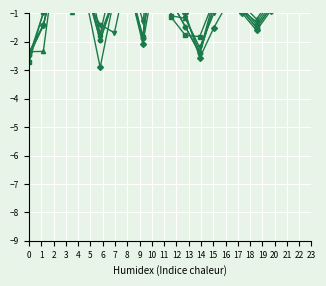

The T7_TMin_unrounded series shows -0.6 at 0. True or false?

False